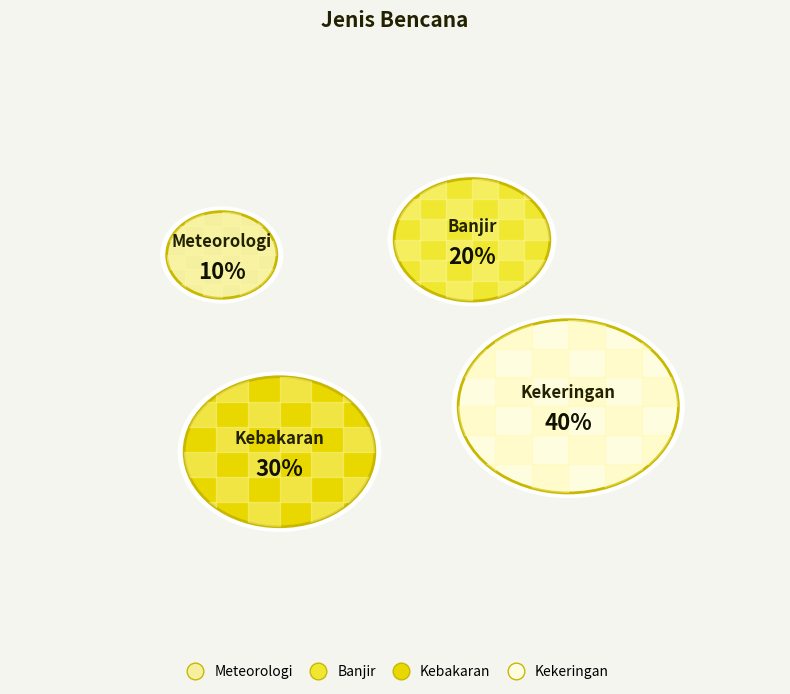

What is the ratio of the value at Meteorologi to the value at Kebakaran?

0.3